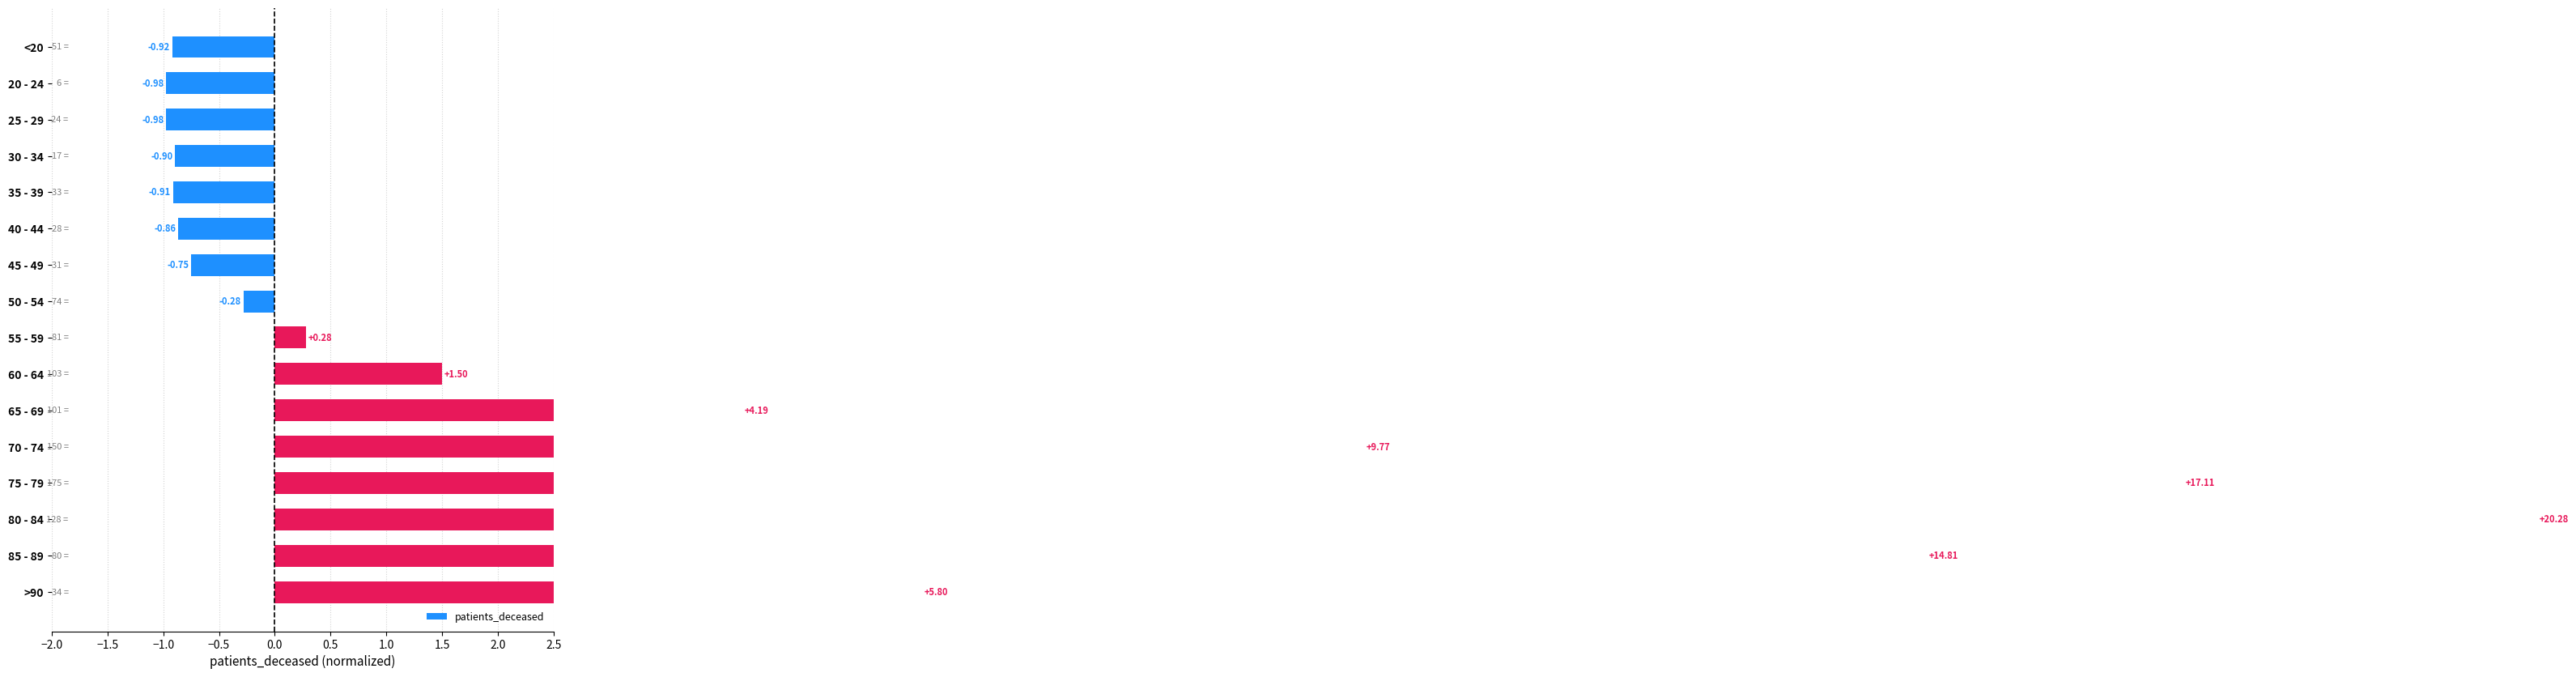

True or false: the data shows -1.4 at 40 - 44.

False